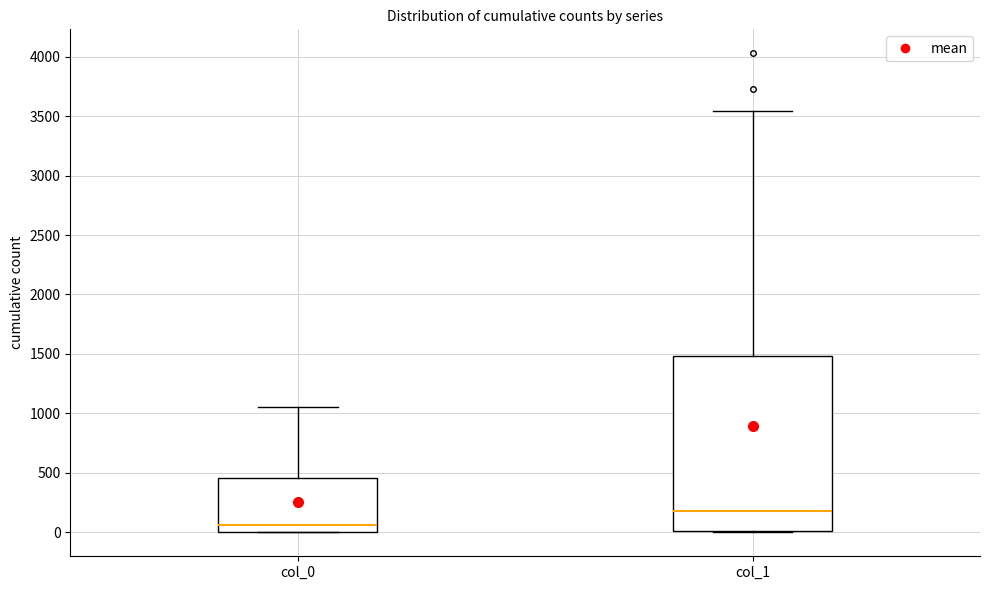

Where is the lower edge of the box for col_1 on the y-axis? The values are not printed on the chart, so give them approximately, as read against the axis.

0